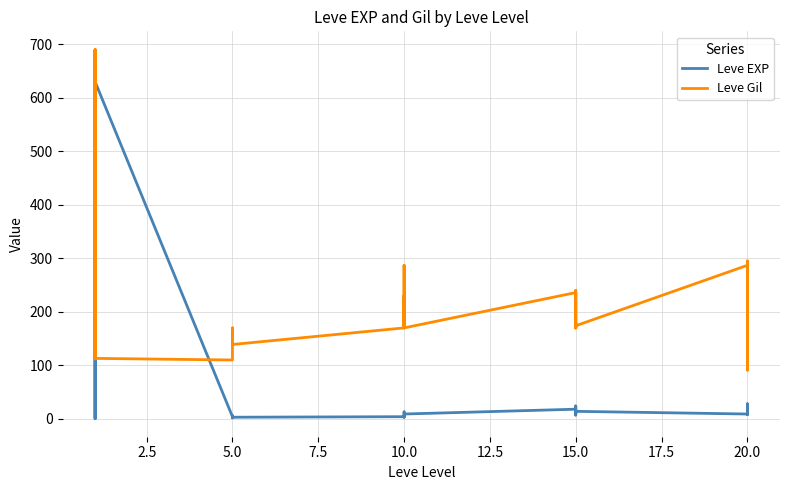

True or false: Leve Gil has a value of 26 at 20.0.

False